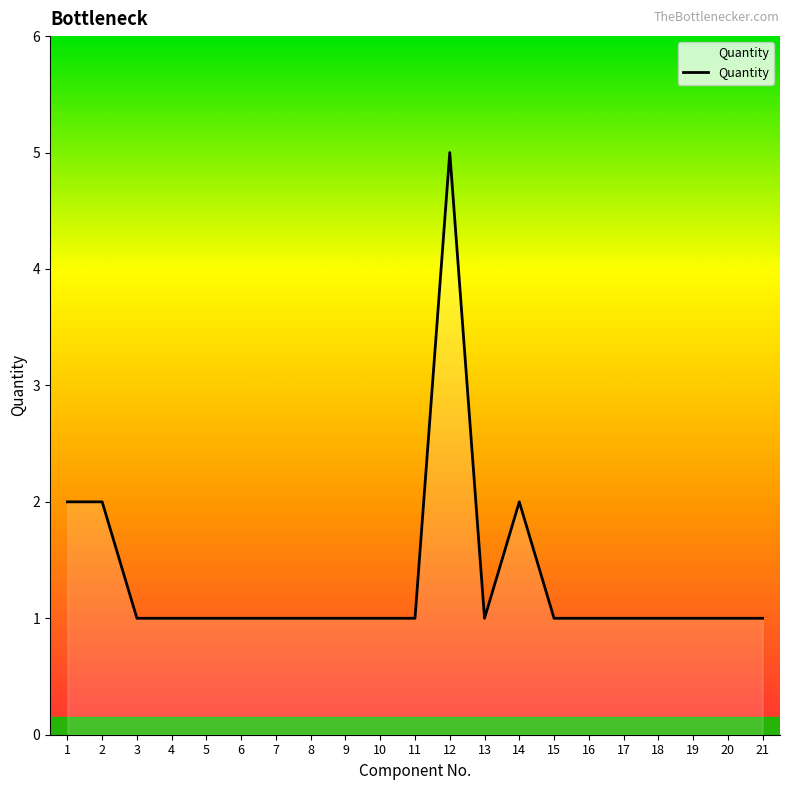

Reading right to left, what are all the values shown in this chart?

21=1	20=1	19=1	18=1	17=1	16=1	15=1	14=2	13=1	12=5	11=1	10=1	9=1	8=1	7=1	6=1	5=1	4=1	3=1	2=2	1=2